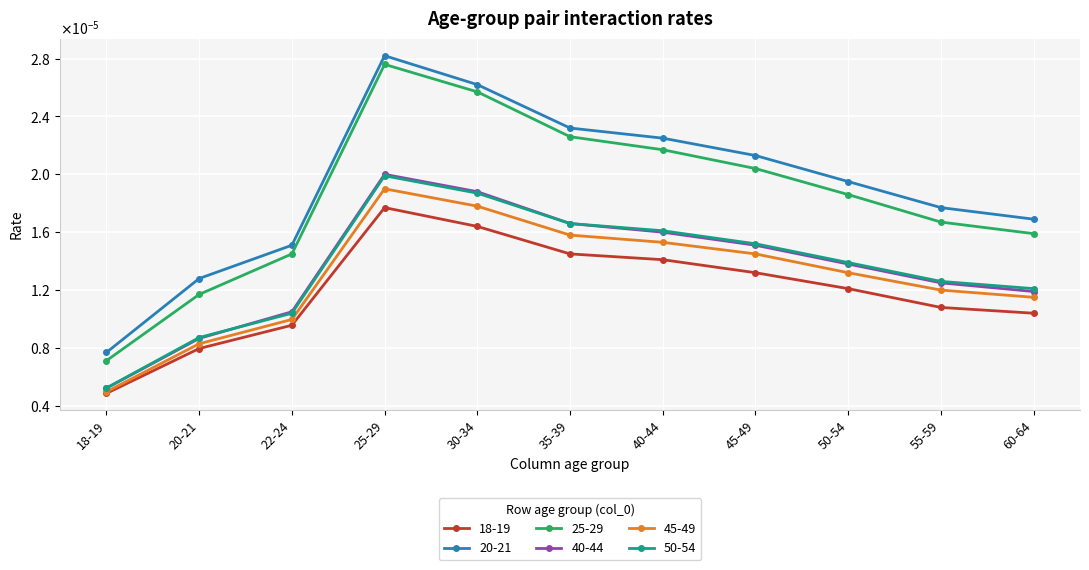

In 40-44, how many points are higher than both neighbors (excluding endpoints)?

1